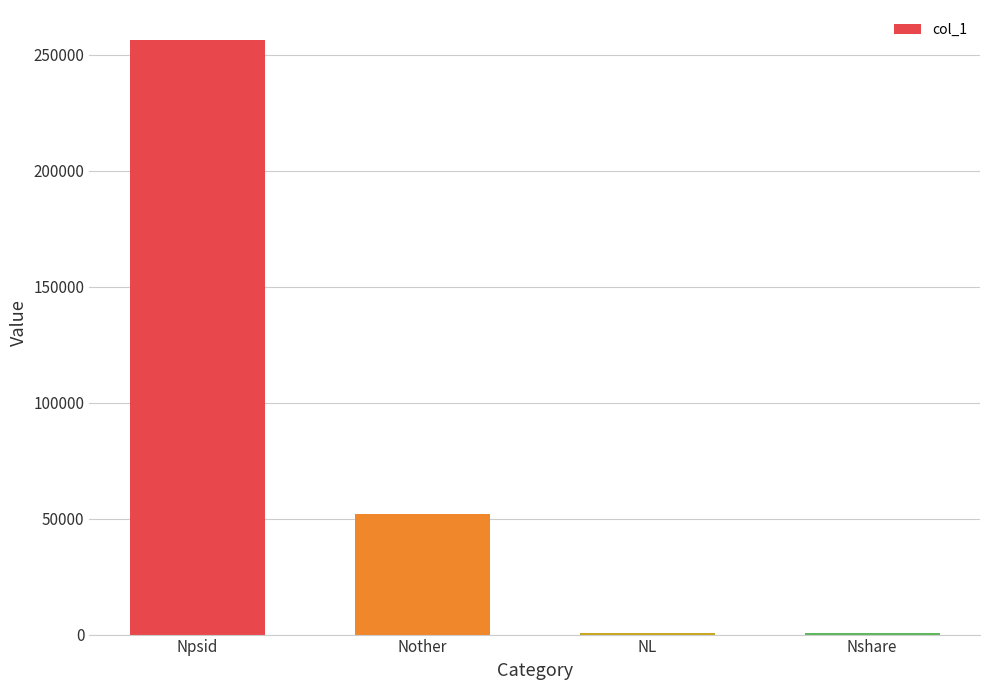

Is it true that the value at Npsid is 256413?

True